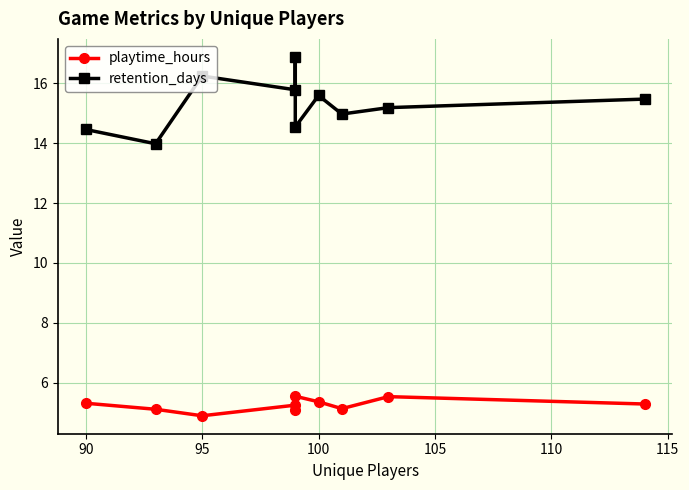

Reading left to right, transcribe all the data shown in this chart.

playtime_hours: 5.3	5.1	4.9	5.3	5.1	5.6	5.4	5.1	5.5	5.3
retention_days: 14.5	14.0	16.2	15.8	16.9	14.5	15.6	15.0	15.2	15.5